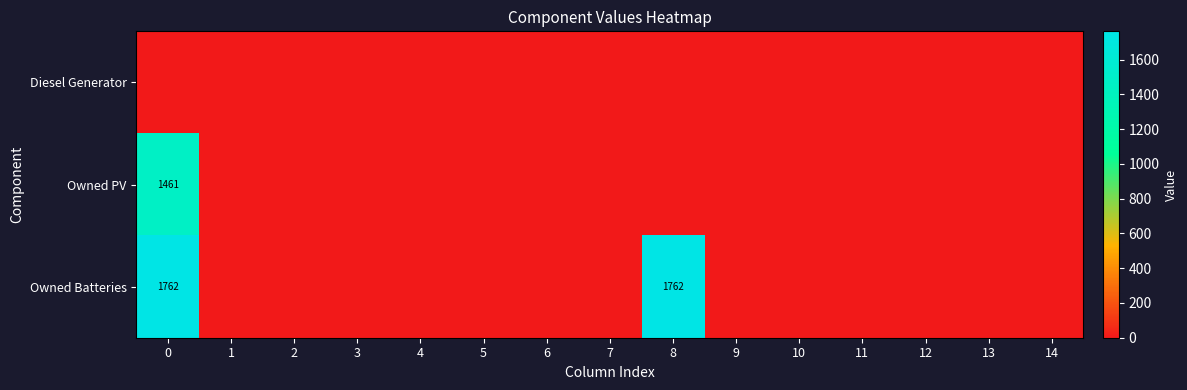

How many values in the row_1 series exceed 0?

1